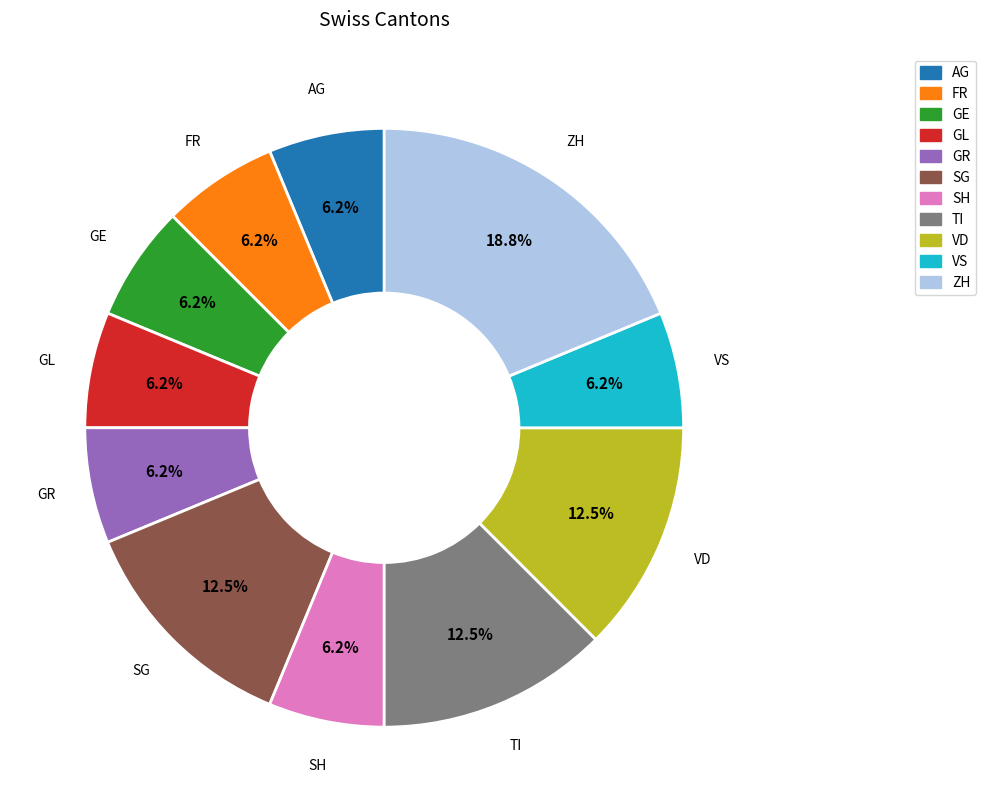

How many segments does this pie chart have?

11